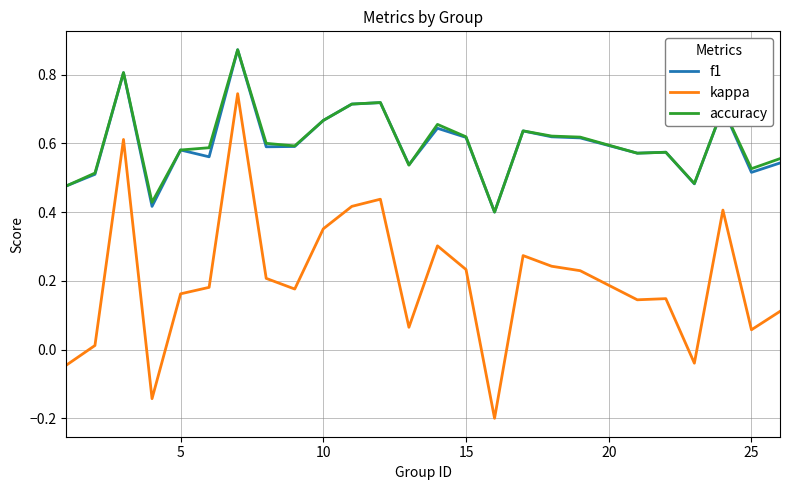

Does the chart display data point markers on the line(s)?

No